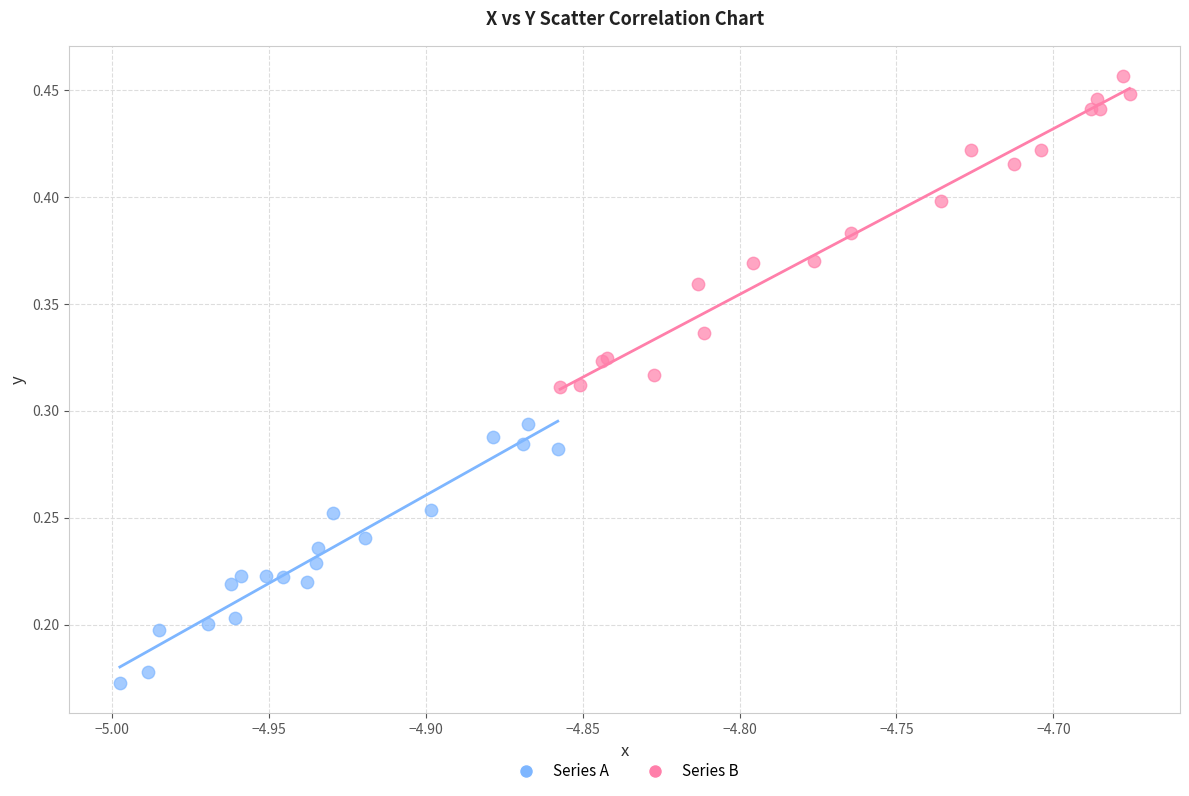

Which series reaches the minimum Y coordinate?

Series A